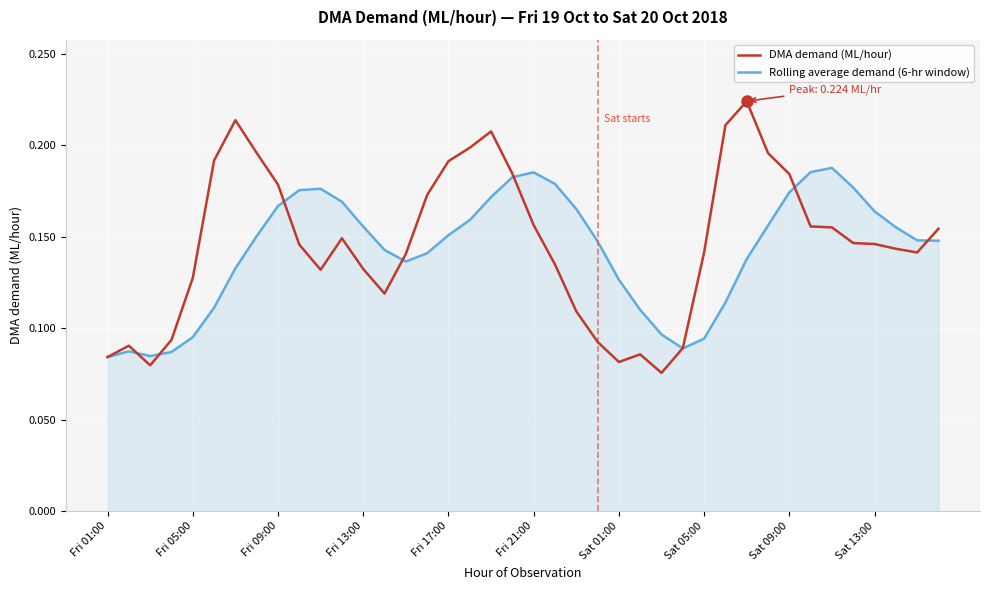

Rank the series by their maximum value, from highest to lowest.

DMA demand (ML/hour), Rolling average demand (6-hr window)